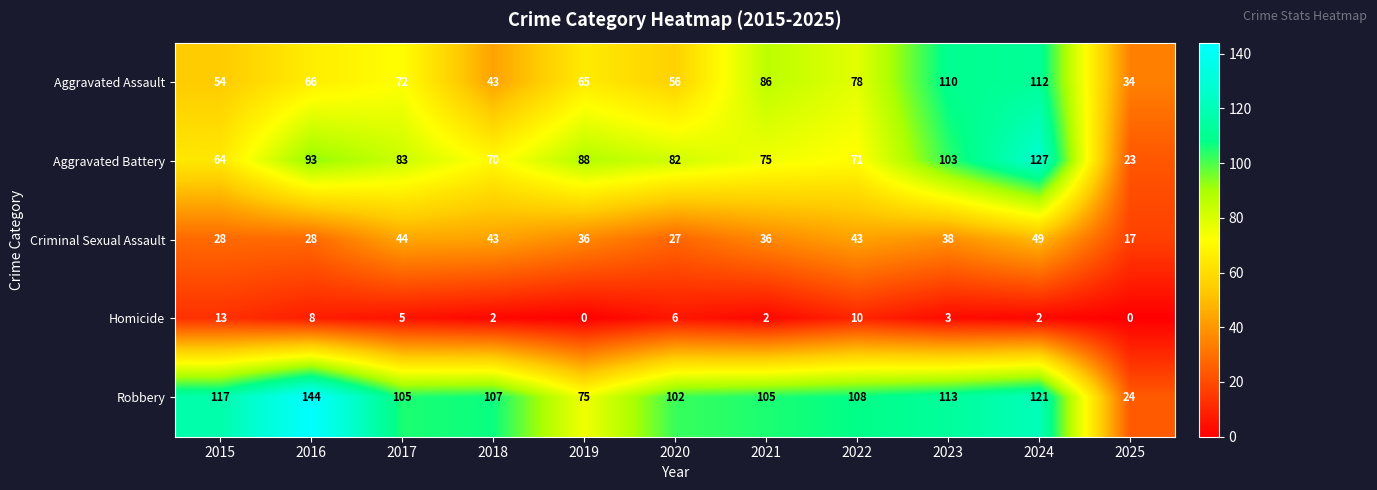

At how many categories does at least one series exceed 16?

11